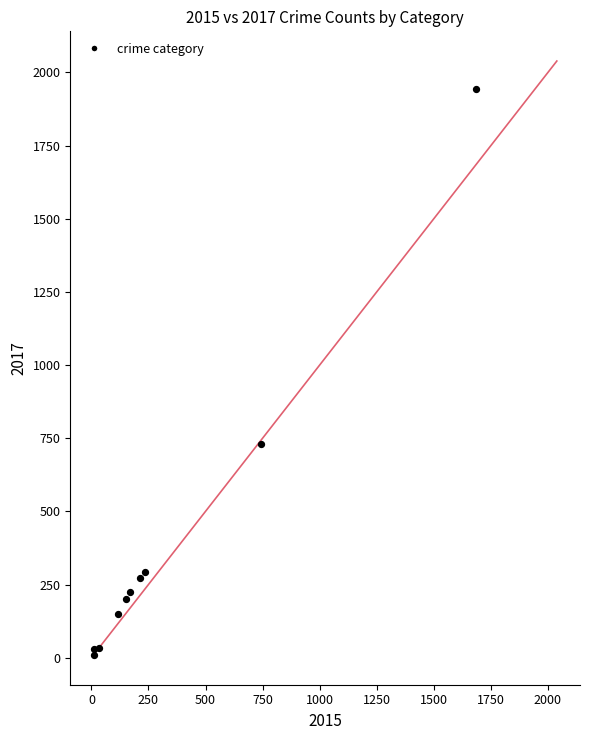

What Y value in the scatter plot is closest to 976?

730